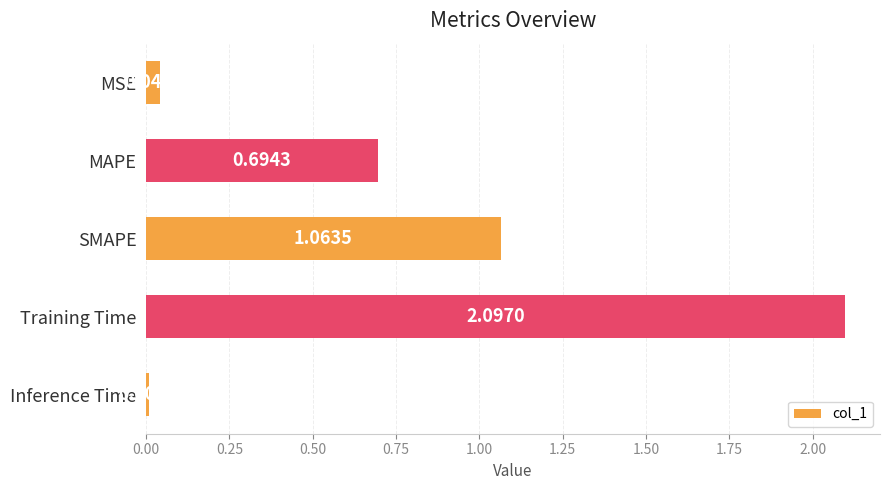

What is the label of the 5th bar from the top?

Inference Time